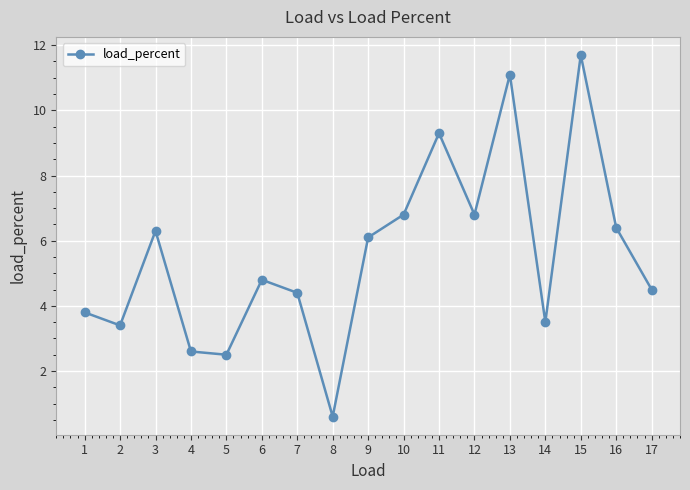

What is the minimum value shown in the chart?

0.6